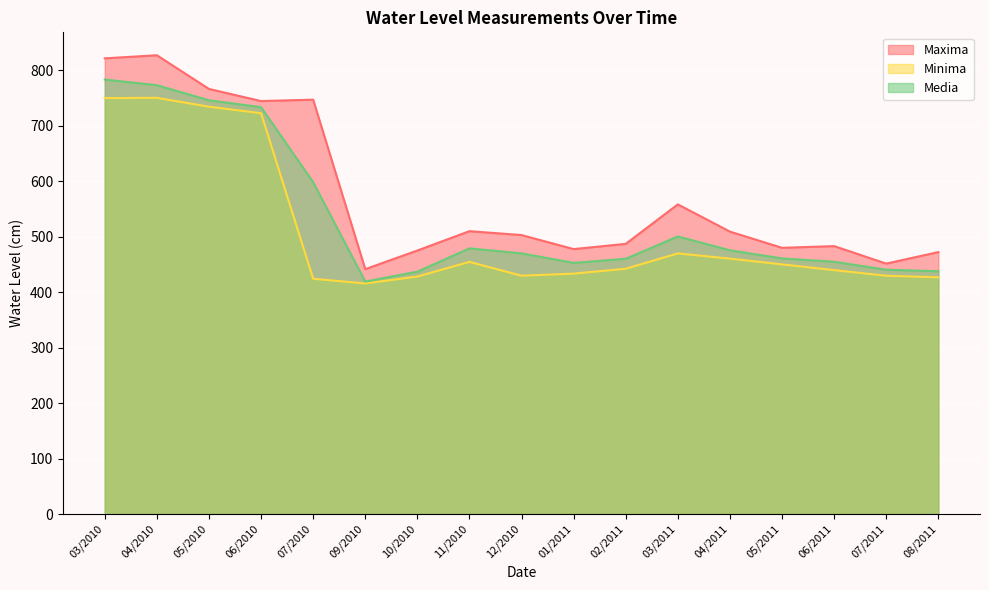

How many interior local peaks does the Media series have?

2